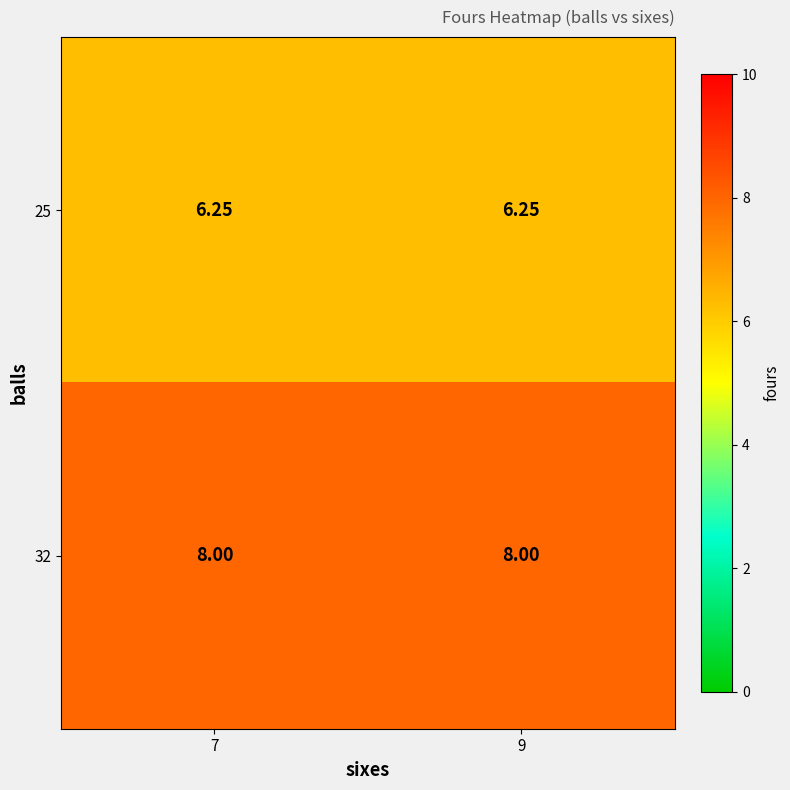

Is the value of 25 at 9 greater than the value of 32 at 9?

No